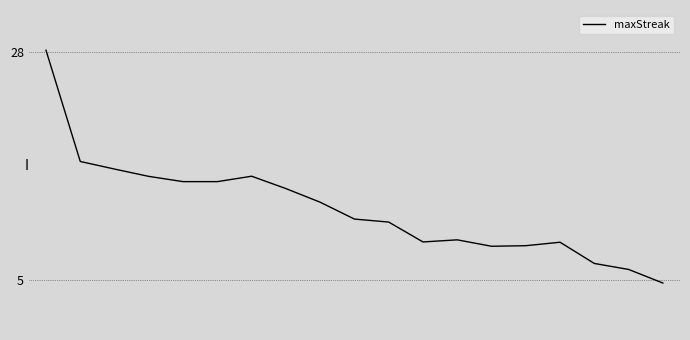

What is the difference between the maximum and minimum values?

23.4